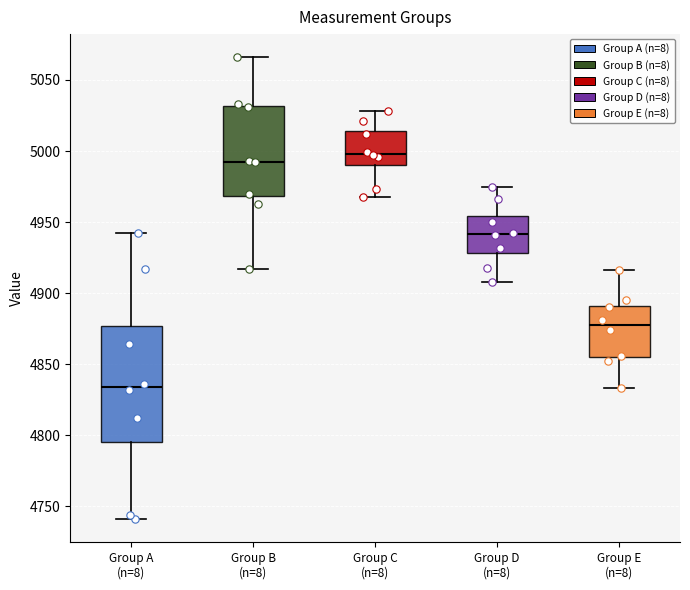

Which box has the highest median line?

Group C (n=8)